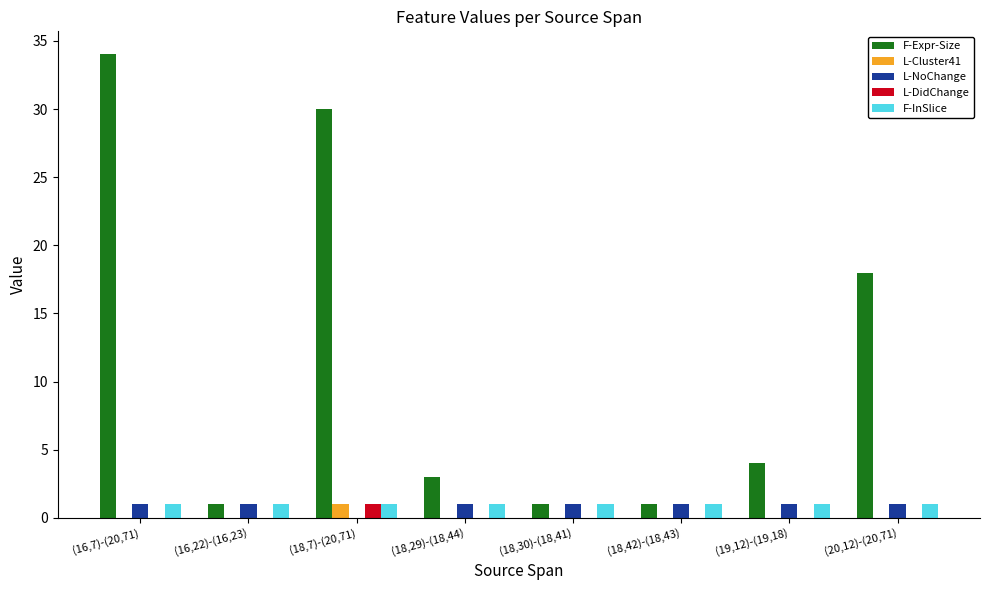

The L-NoChange series shows 1 at (16,22)-(16,23). True or false?

True